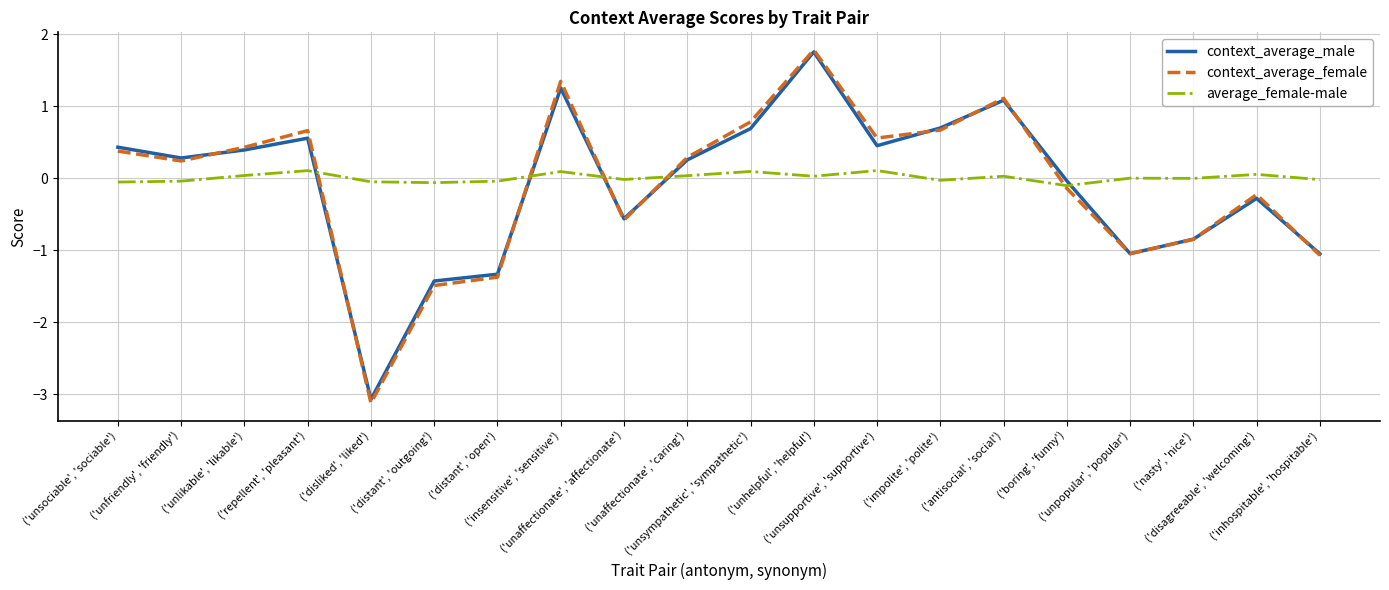

What is the total value across all series at ('impolite', 'polite')?

1.3